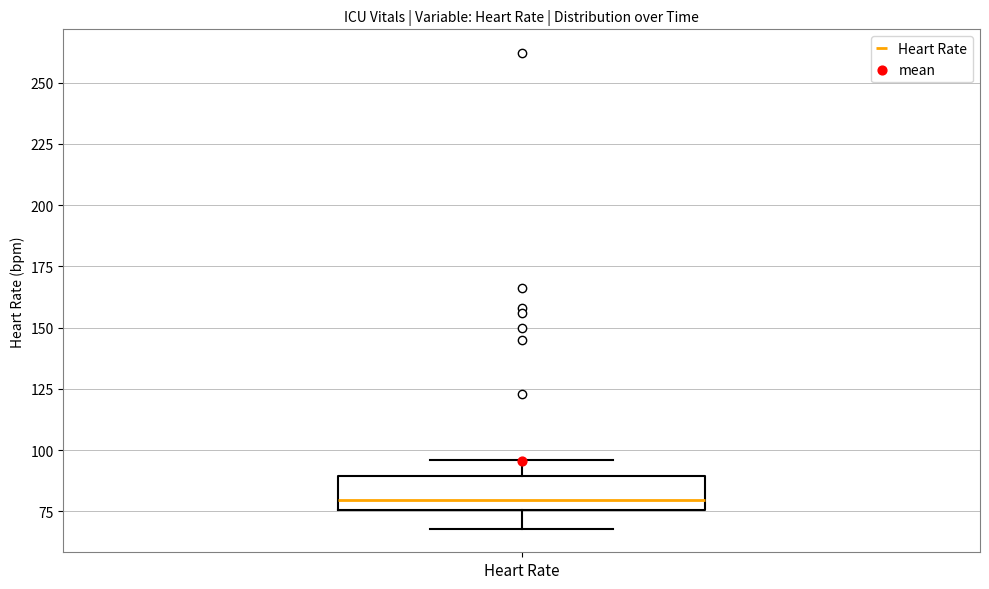

Read this box plot against the y-axis: the position of the median line, the range covered by the box, and the ends of both whiskers. The values are not printed on the chart, so give them approximately, as read against the axis.

median 80, box 75 to 90, whiskers 70 to 95